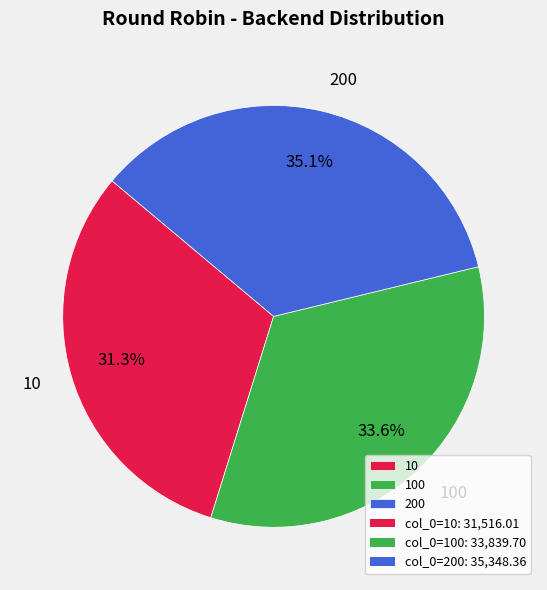

To the nearest percent, what is the difference between the largest and smallest slice percentages?

4%